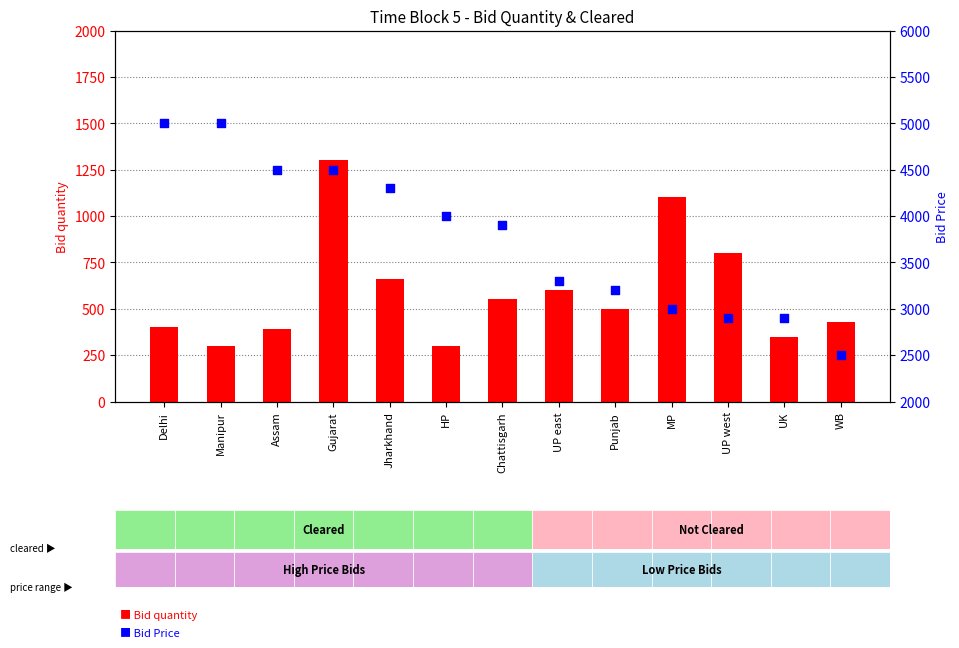

What is the total value across all series at Gujarat?

5800